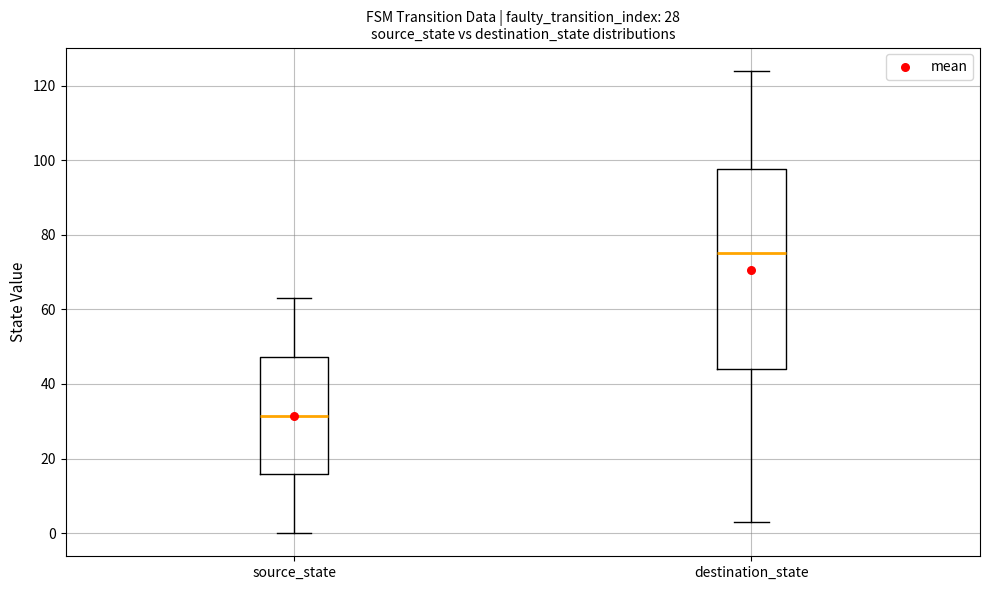

Comparing the boxes themselves (not the whiskers), which one is the tallest?

destination_state